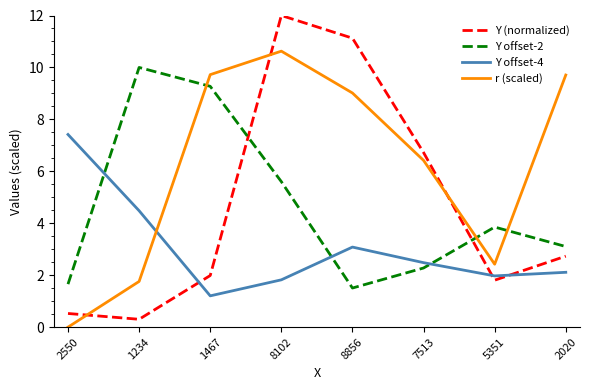

What value does the Y offset-4 series have at 2550?

7.4